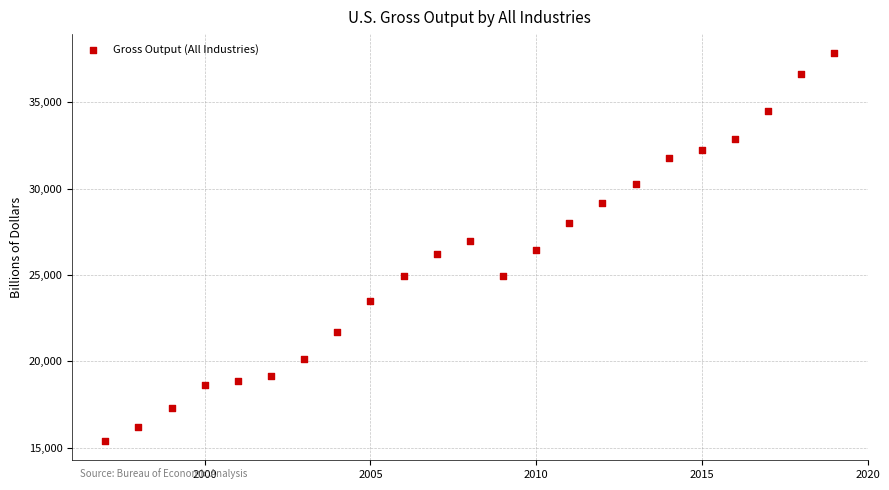

What is the range of Y values (max minus min)?

22423.7